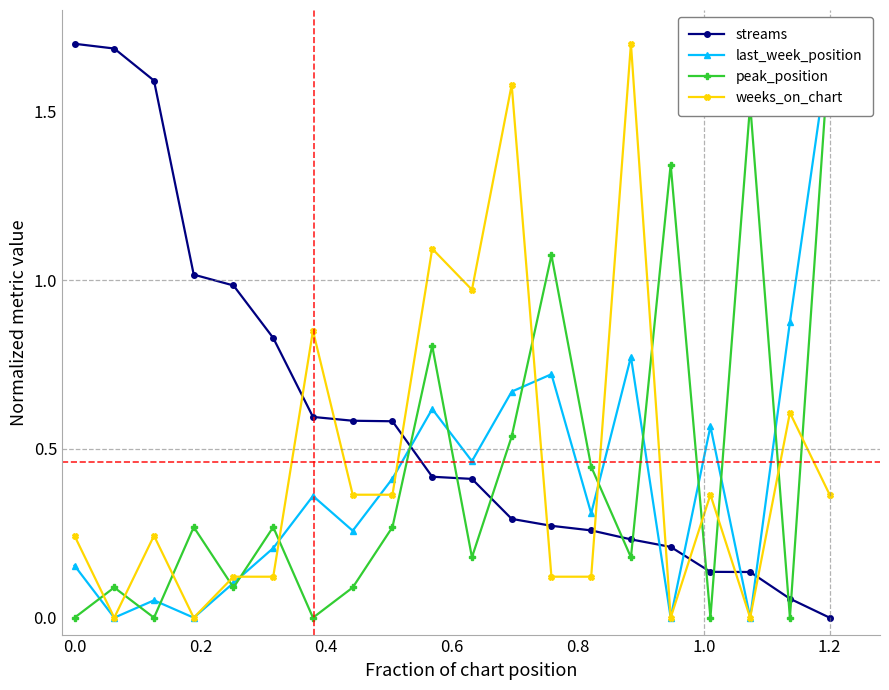

True or false: weeks_on_chart has more than 0 points higher than both neighbors.

True